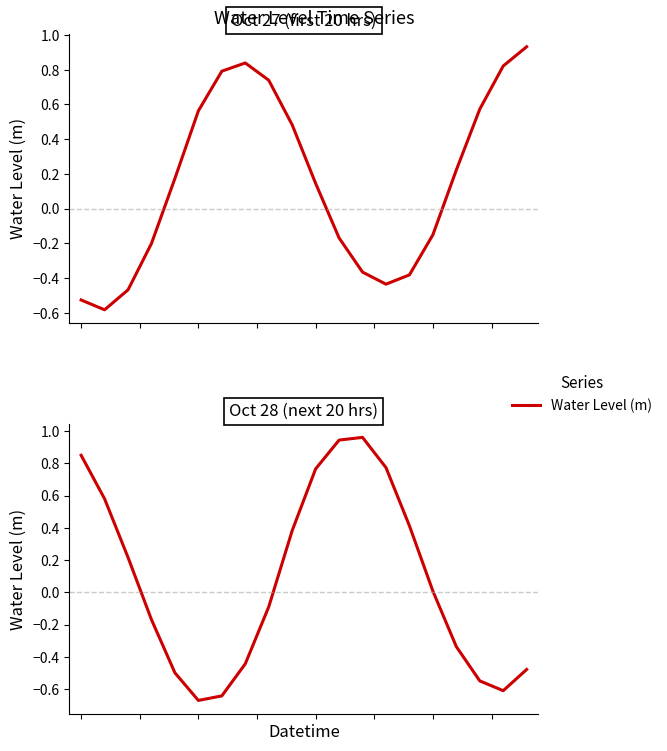

Is this an area chart (filled region under the line)?

No